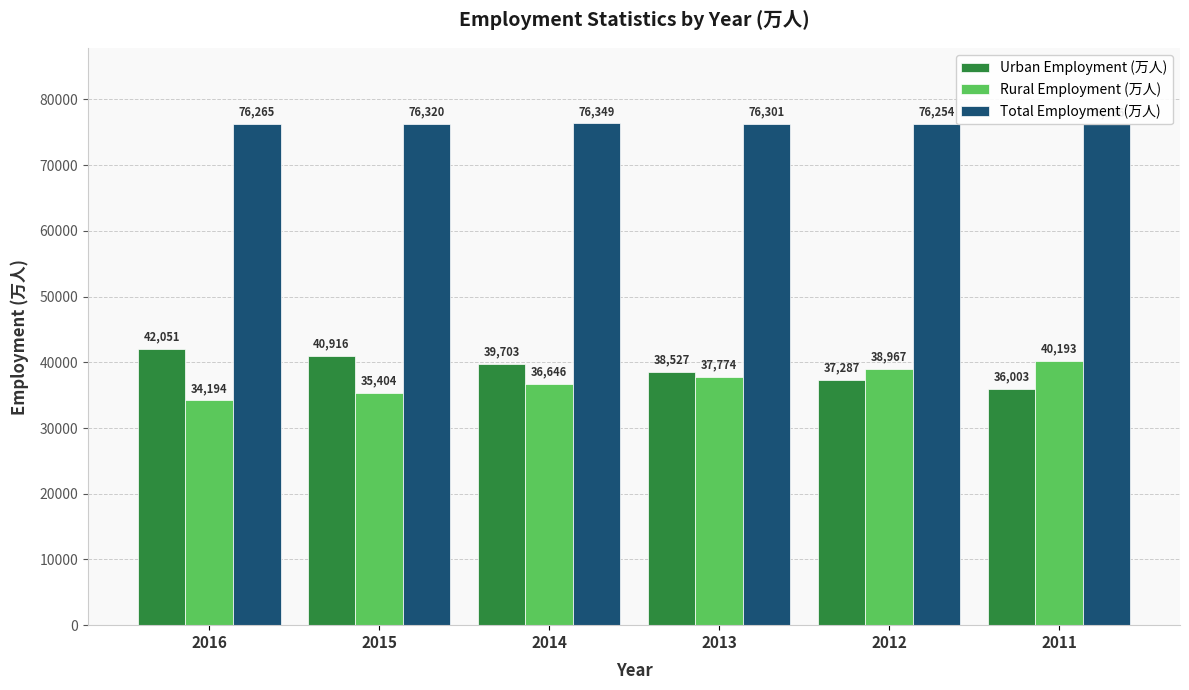

What is the difference between the Rural Employment (万人) values at 2013 and 2016?

3580